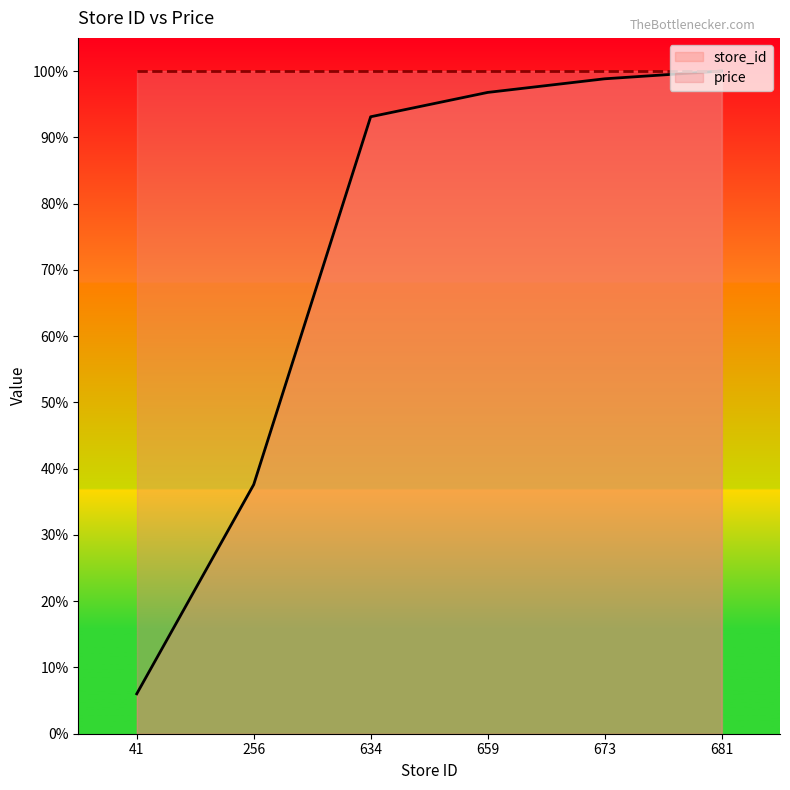

List the labels in order of value, largest first.

681, 673, 659, 634, 256, 41